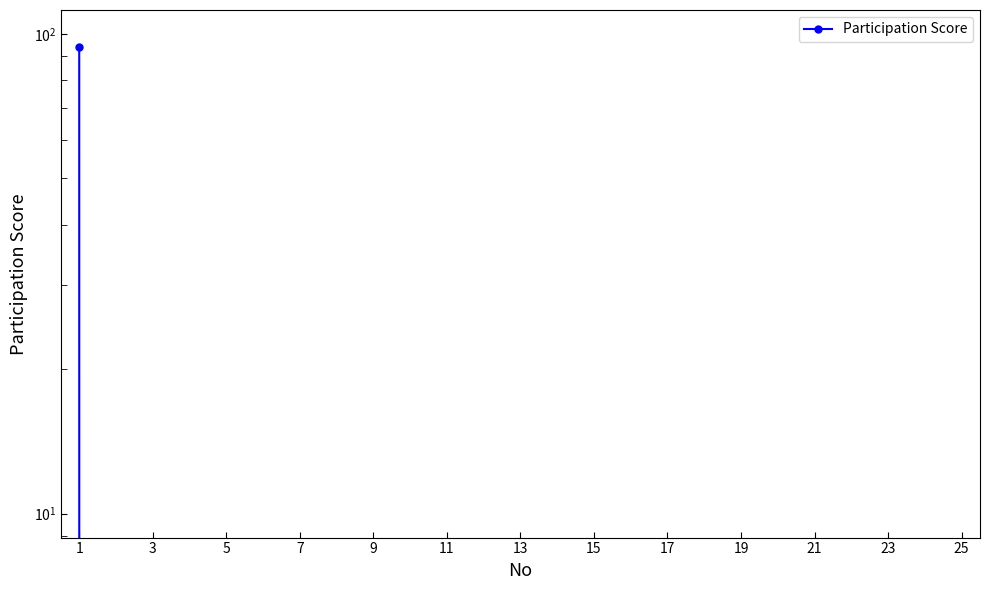

Does the chart display data point markers on the line(s)?

Yes